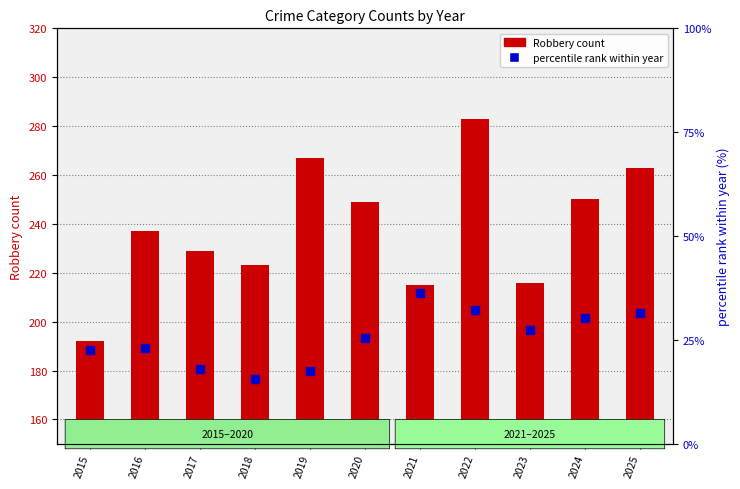

At how many categories does at least one series exceed 29?

11